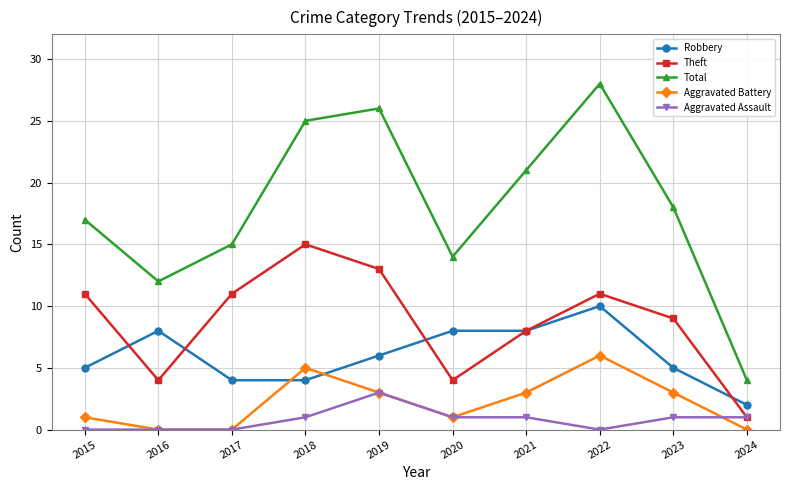

True or false: Robbery has more than 0 interior local peaks.

True